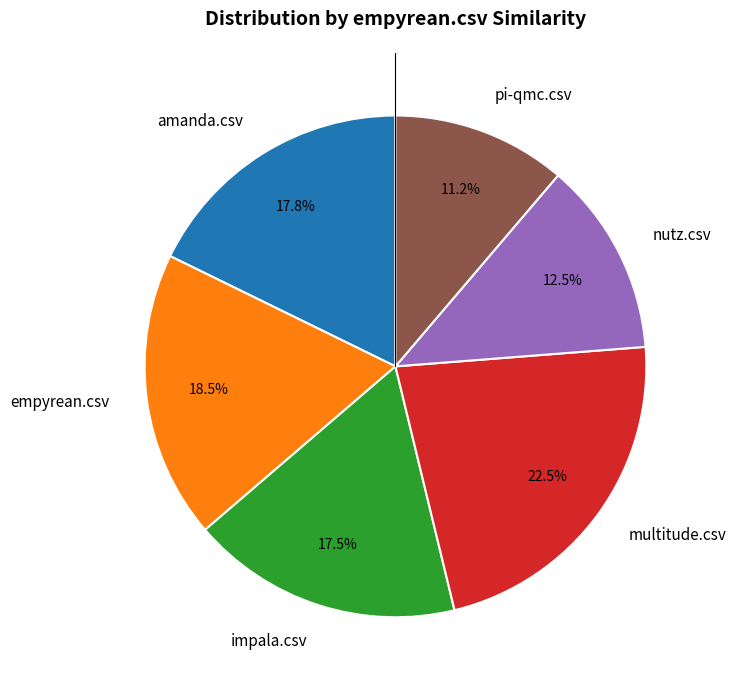

What percentage is the pi-qmc.csv slice, to the nearest percent?

11%